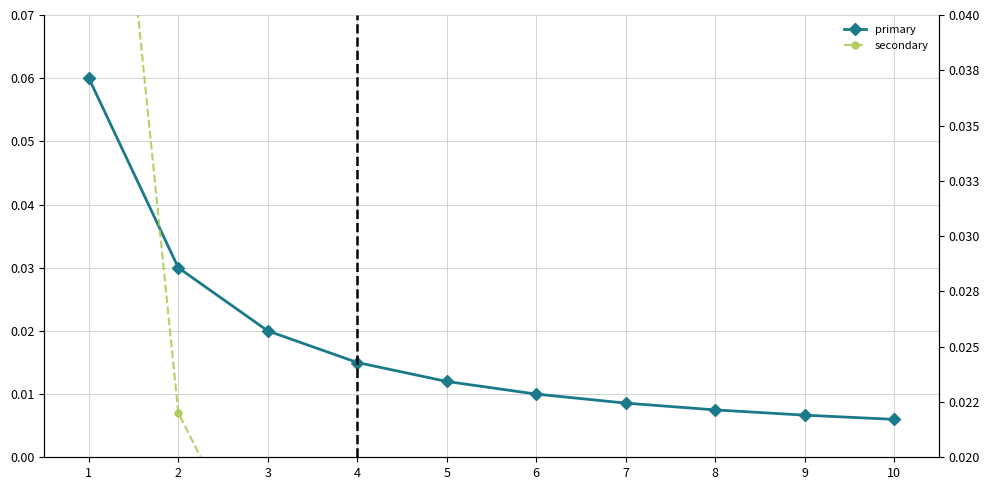

List the series in order of their peak value, highest first.

secondary, primary